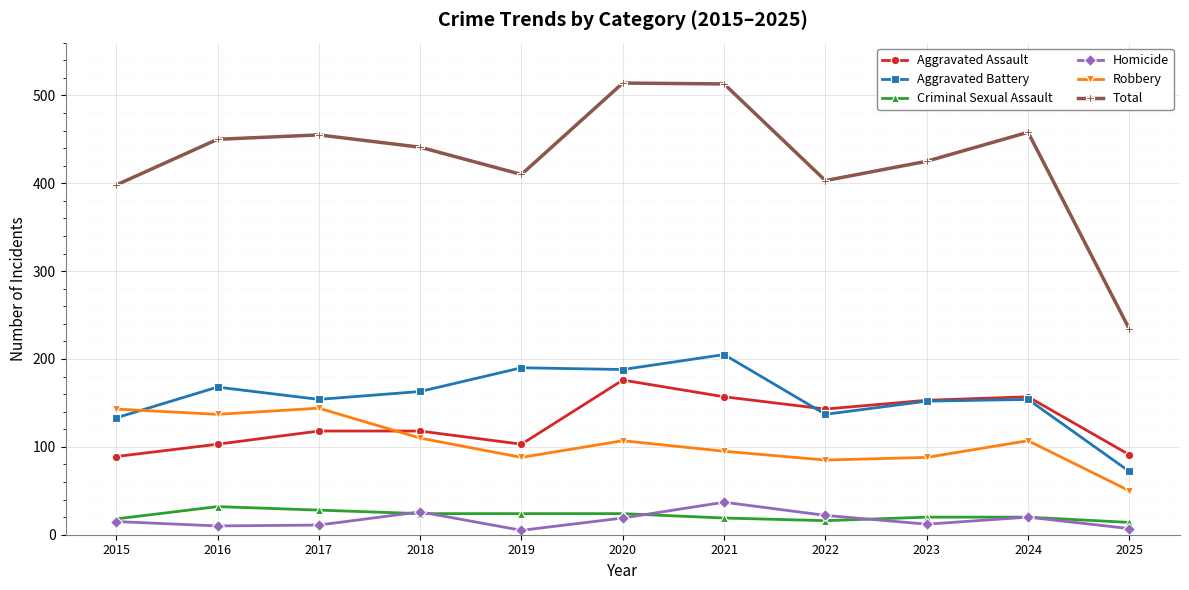

What value does the Criminal Sexual Assault series have at 2024, to the nearest 10?

20